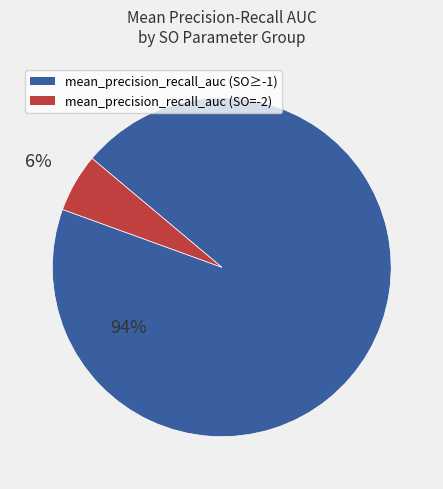

To the nearest percent, what is the average slice percentage?

50%